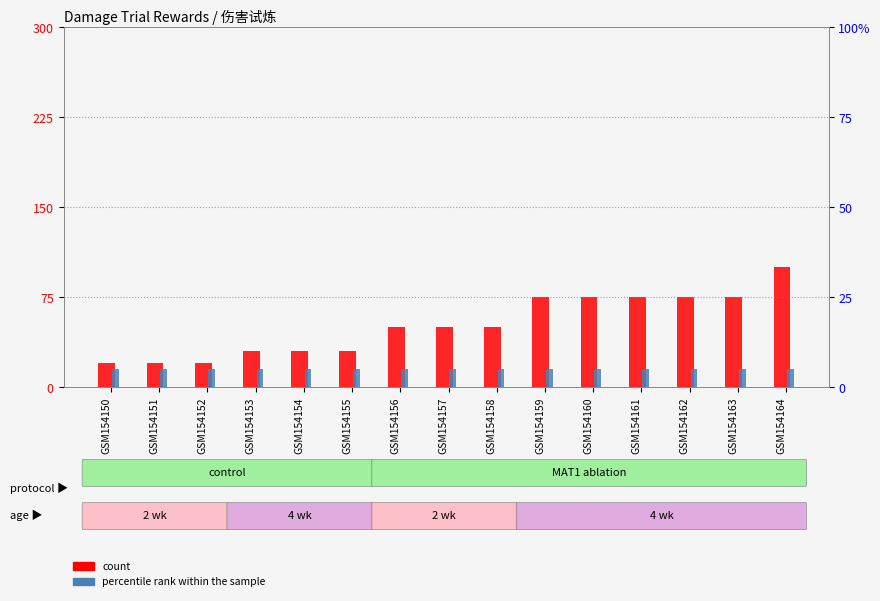

How many groups of bars are there?

15